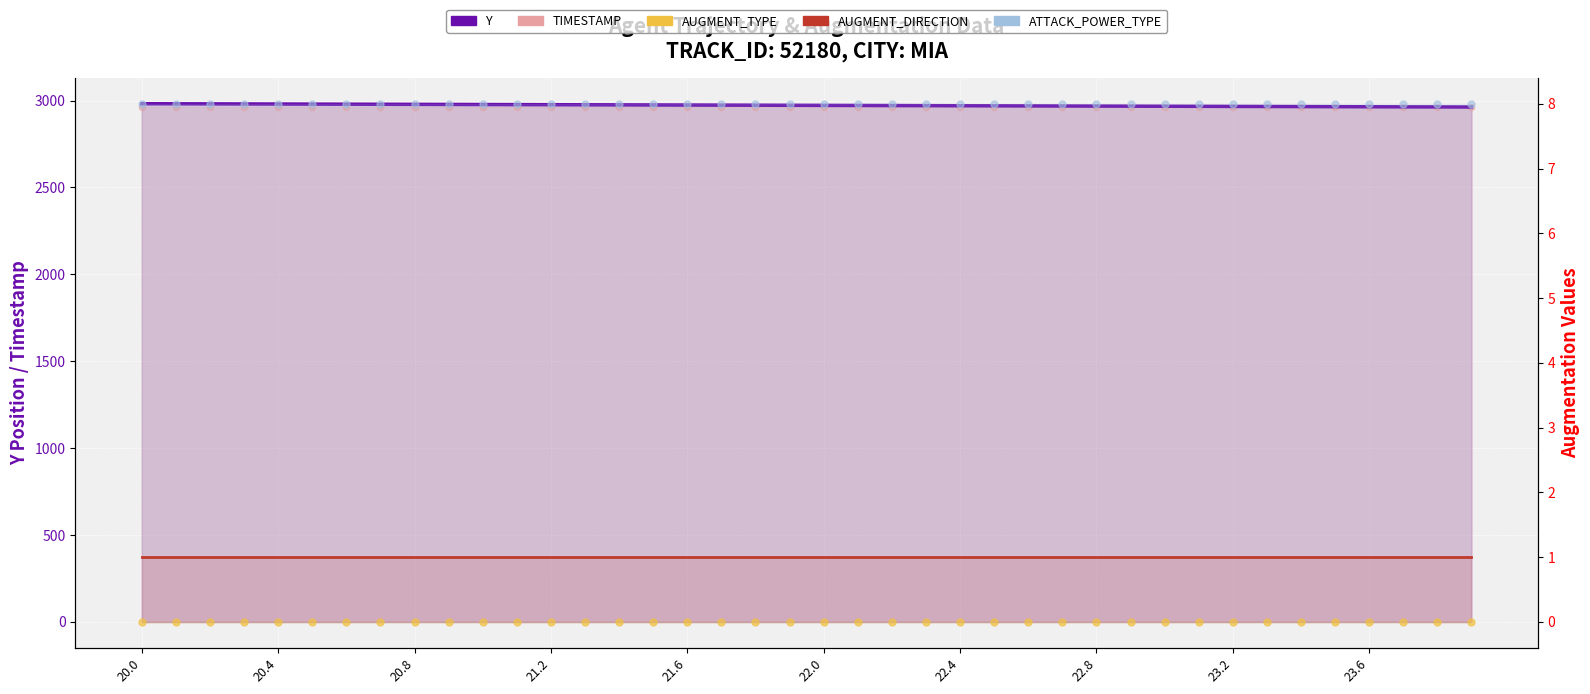

At how many categories does at least one series exceed 2924?

40